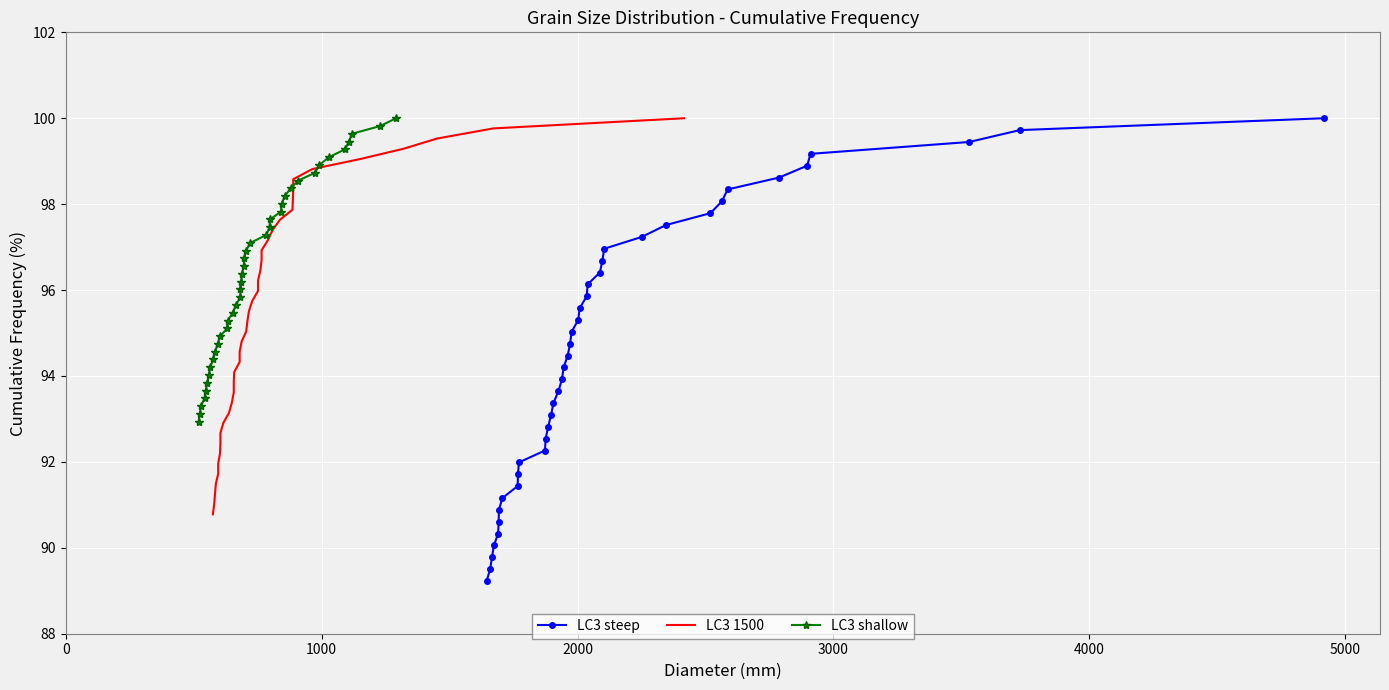

What is the highest value of the LC3 steep series?

100.0